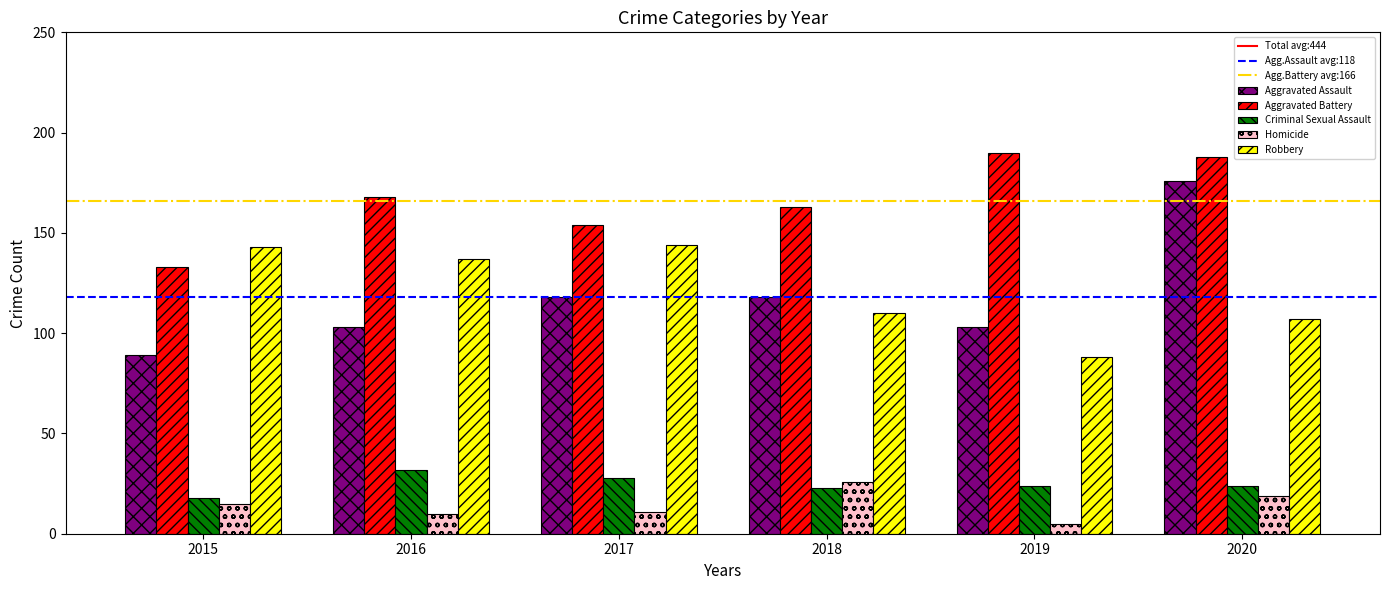

What is the average value of the Robbery series?

122